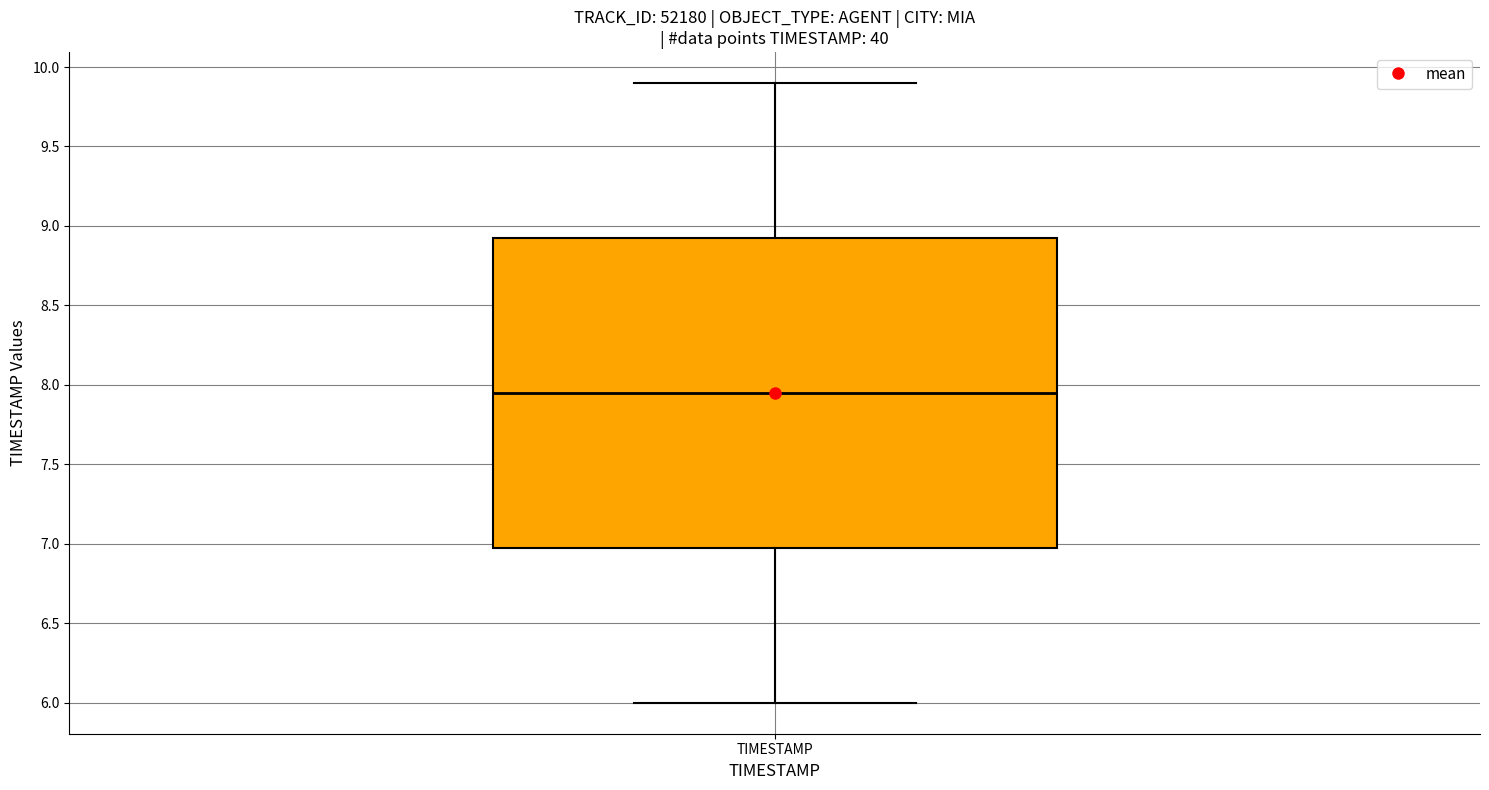

Transcribe this box plot: give where the median line is, the range the box spans, and where the two whiskers end, as read against the y-axis. The values are not printed on the chart, so give them approximately, as read against the axis.

median 7.95, box 7.00 to 8.95, whiskers 6.00 to 9.90